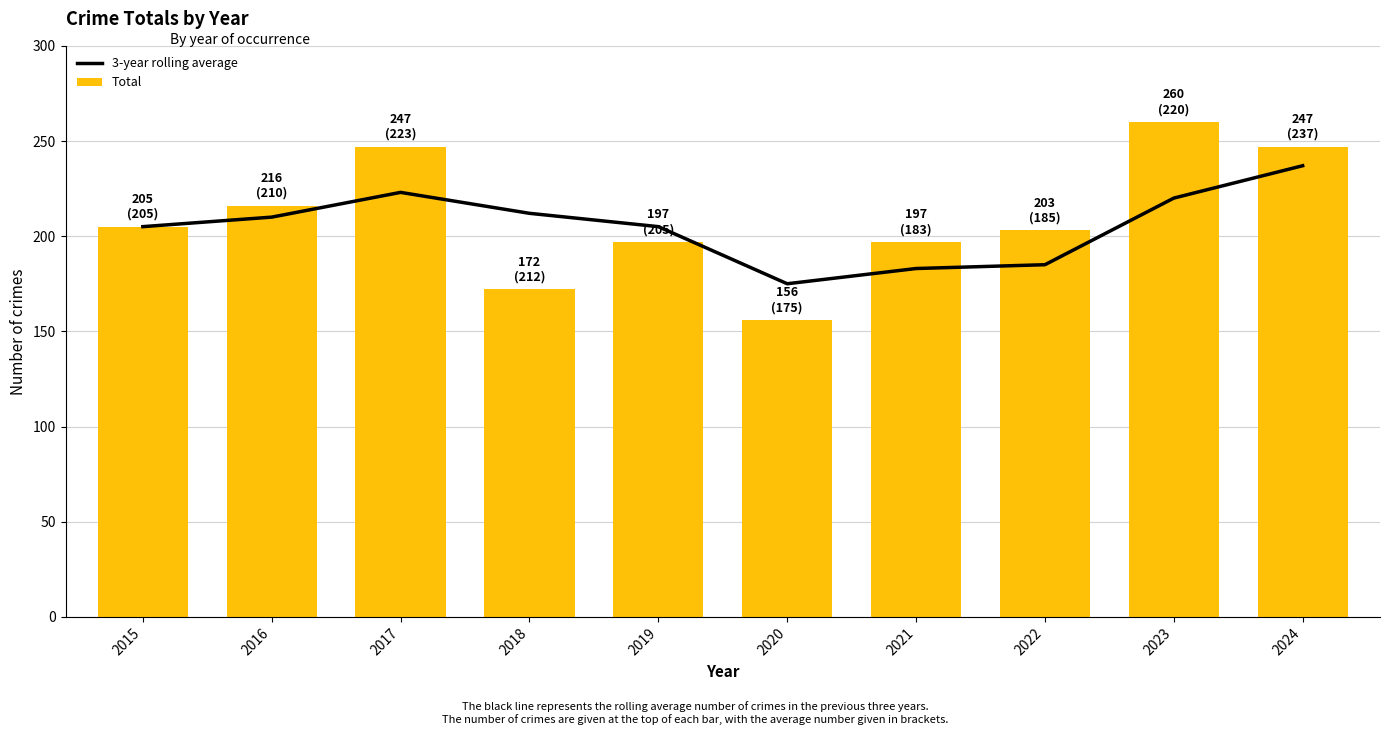

What is the maximum value for Total?

260